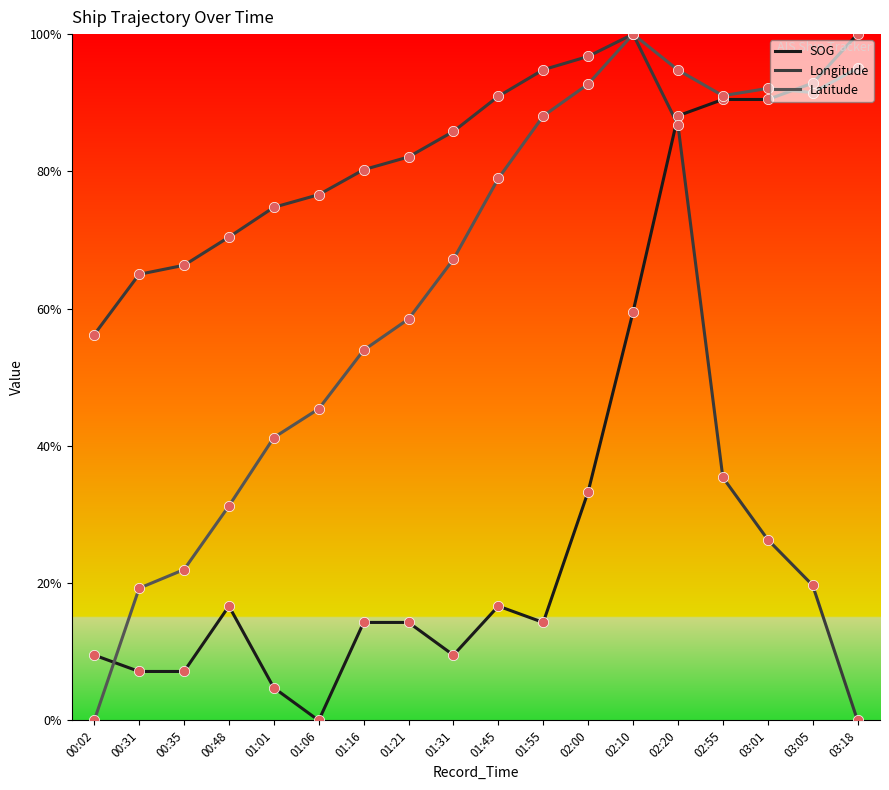

At how many categories does at least one series exceed 29?

18